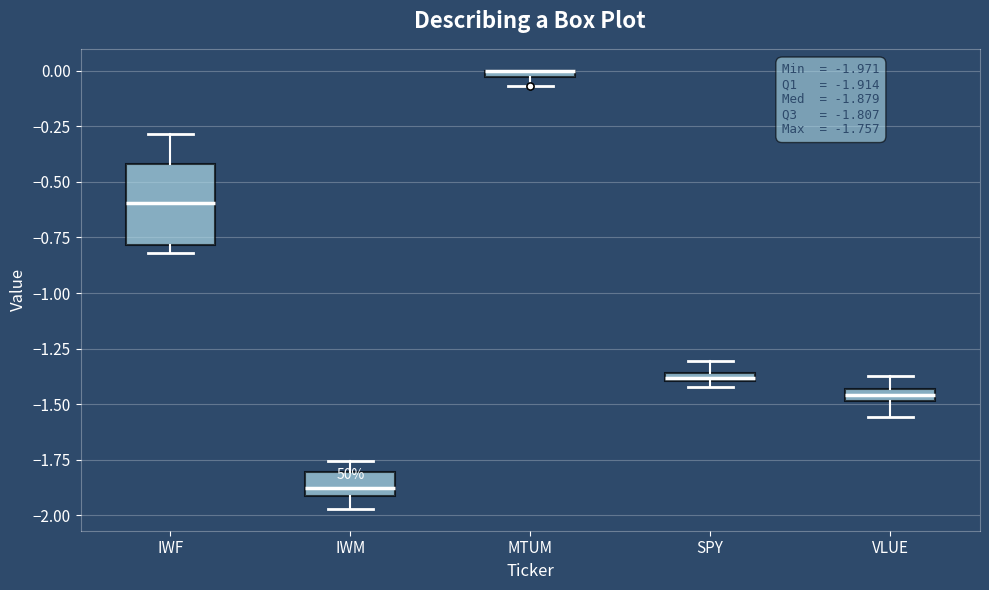

Comparing the boxes themselves (not the whiskers), which one is the tallest?

IWF